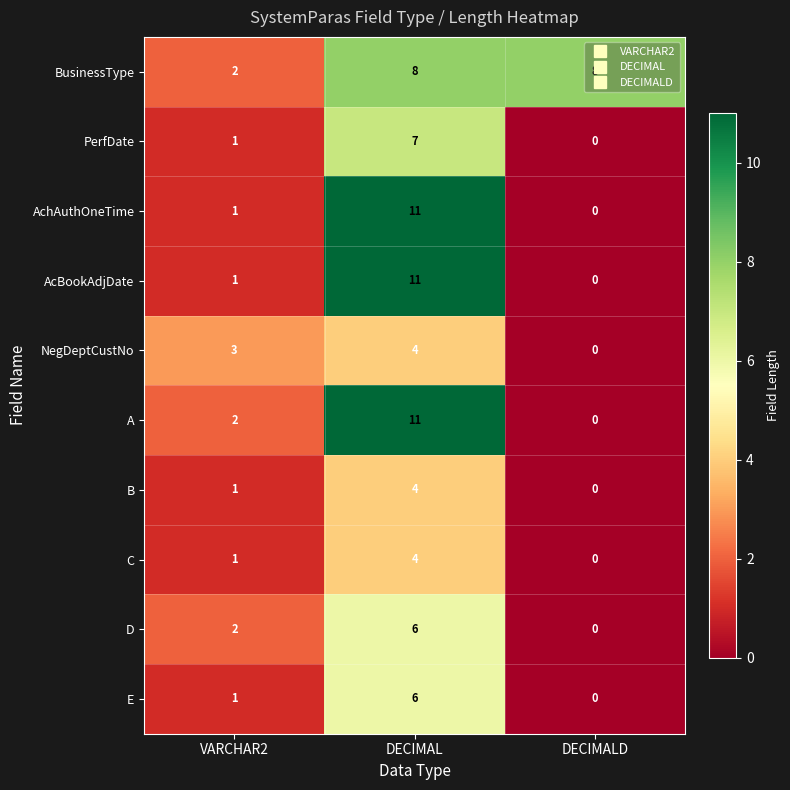

List the labels in order of C value, largest first.

DECIMAL, VARCHAR2, DECIMALD